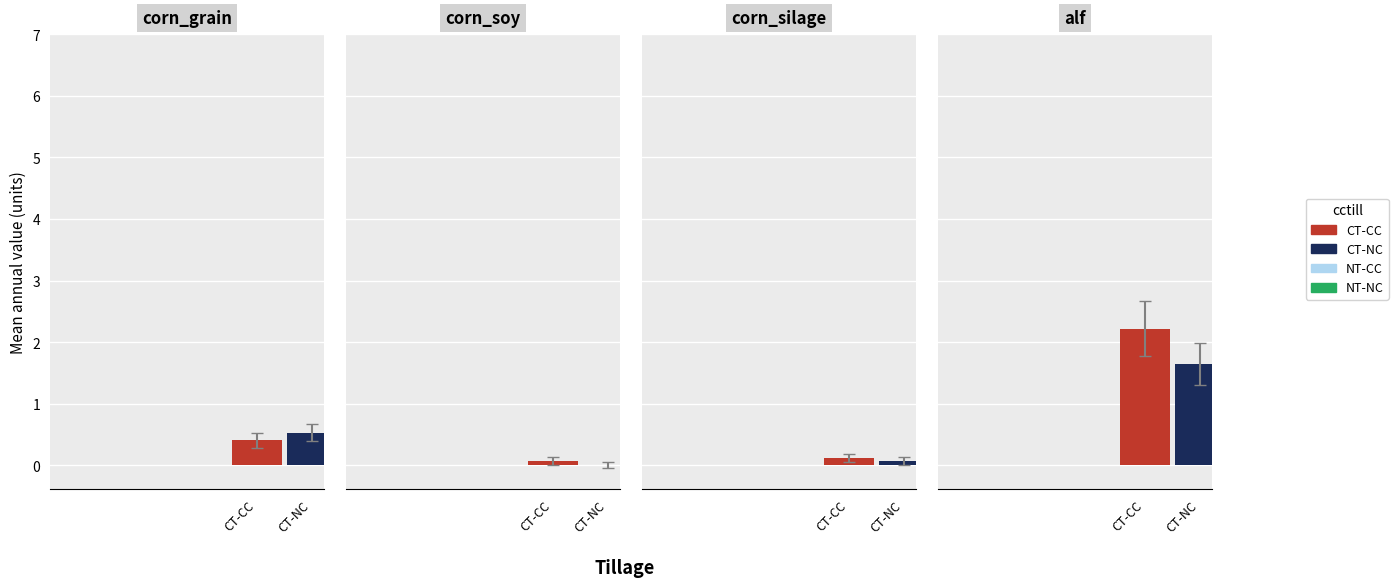

What are all the series names shown in the legend?

CT-CC, CT-NC, NT-CC, NT-NC